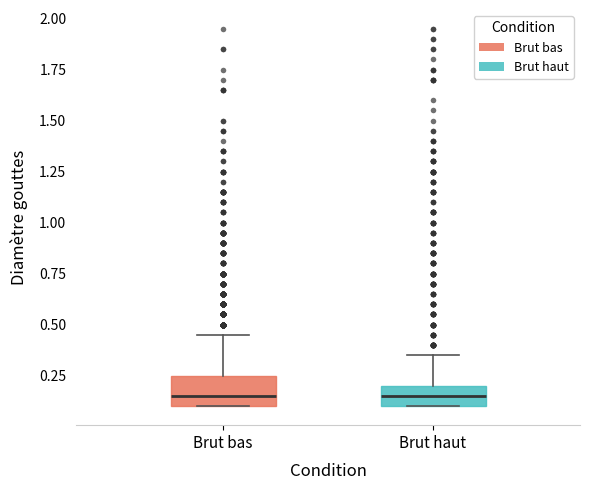

Reading left to right, read every box against the y-axis: the position of its median line, the range the box covers, and the ends of its whiskers. The values are not printed on the chart, so give them approximately, as read against the axis.

Brut bas: median 0.15, box 0.10 to 0.25, whiskers 0.10 to 0.45
Brut haut: median 0.15, box 0.10 to 0.20, whiskers 0.10 to 0.35